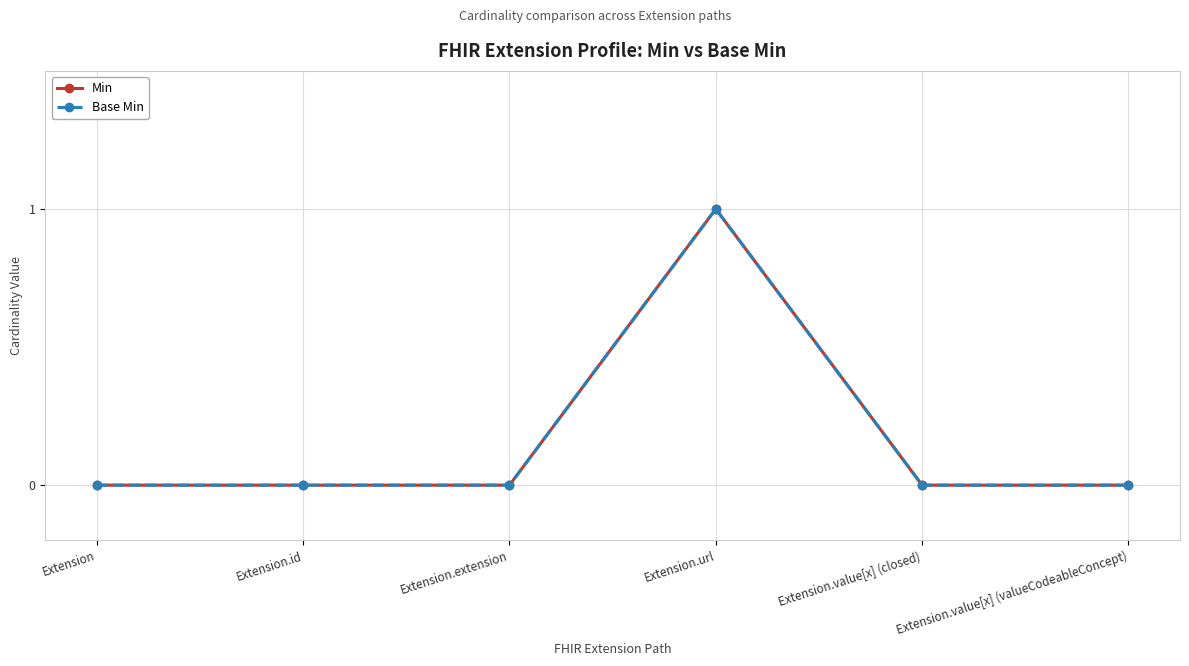

Which series has the widest spread of values?

Min